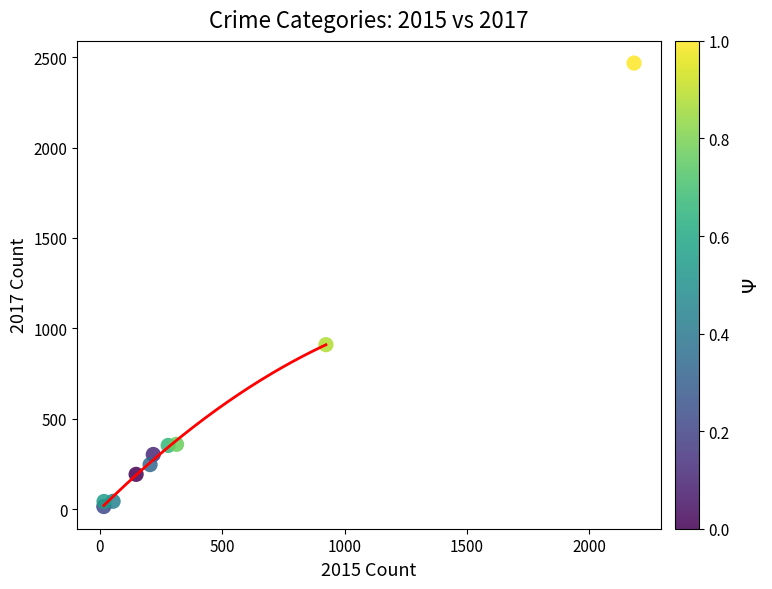

What is the average Y value?

493